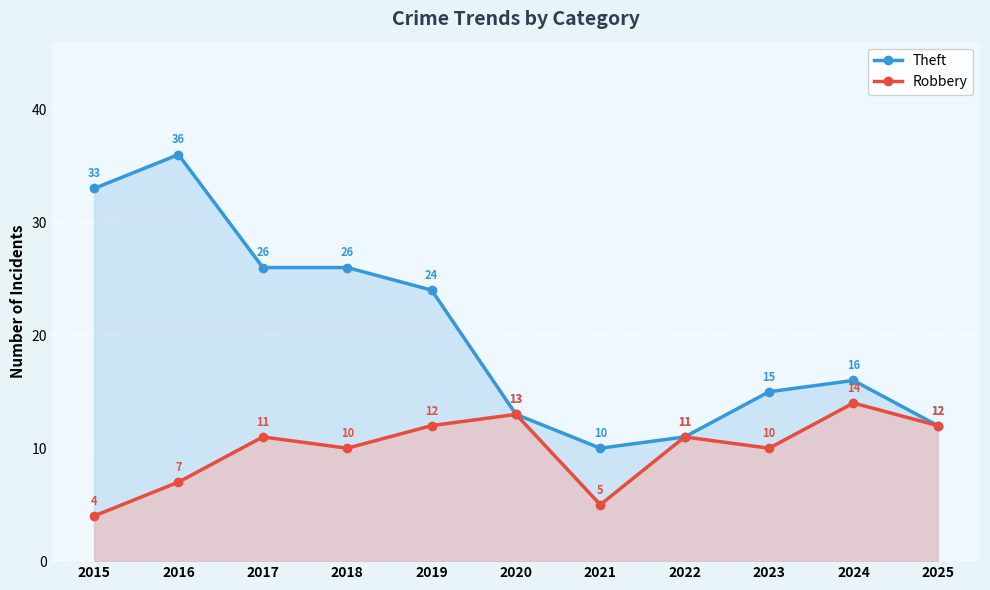

True or false: Robbery has more than 2 points higher than both neighbors.

True